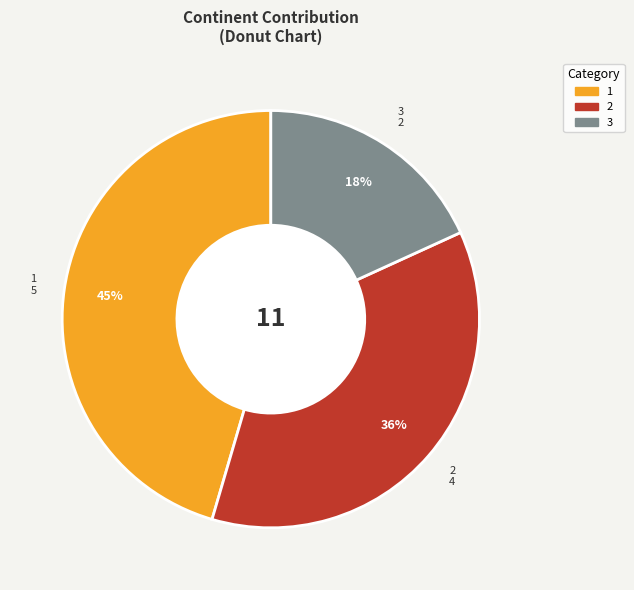

Does any single category account for the majority?

No